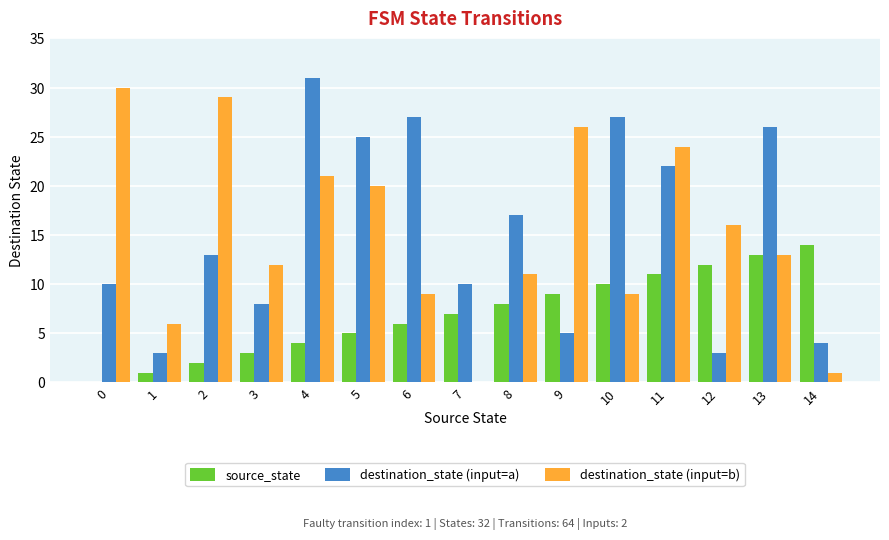

What is the difference between the destination_state (input=a) values at 1 and 3?

5